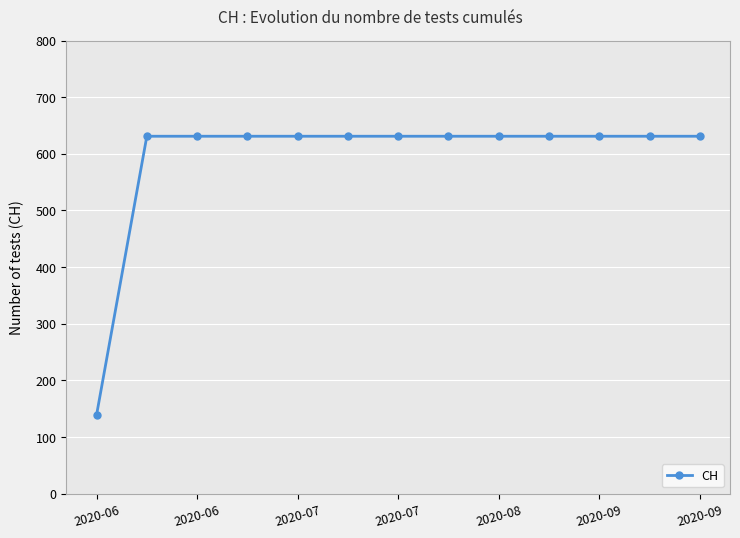

What is the smallest value displayed?

139